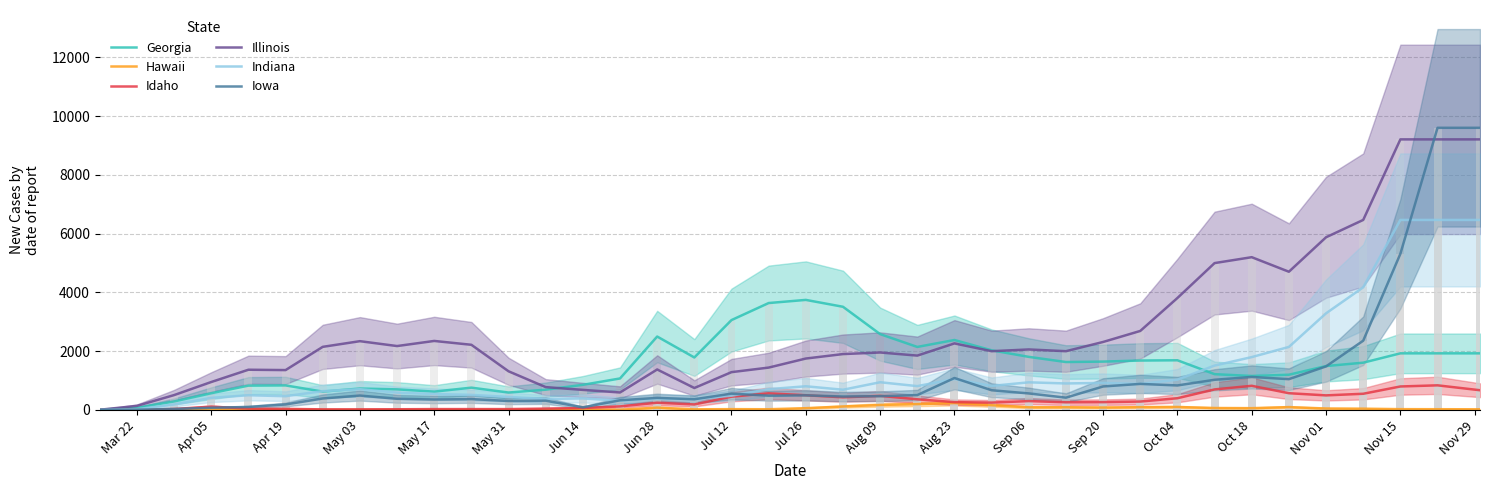

What is the difference between the maximum and second lowest values in the Hawaii series?

235